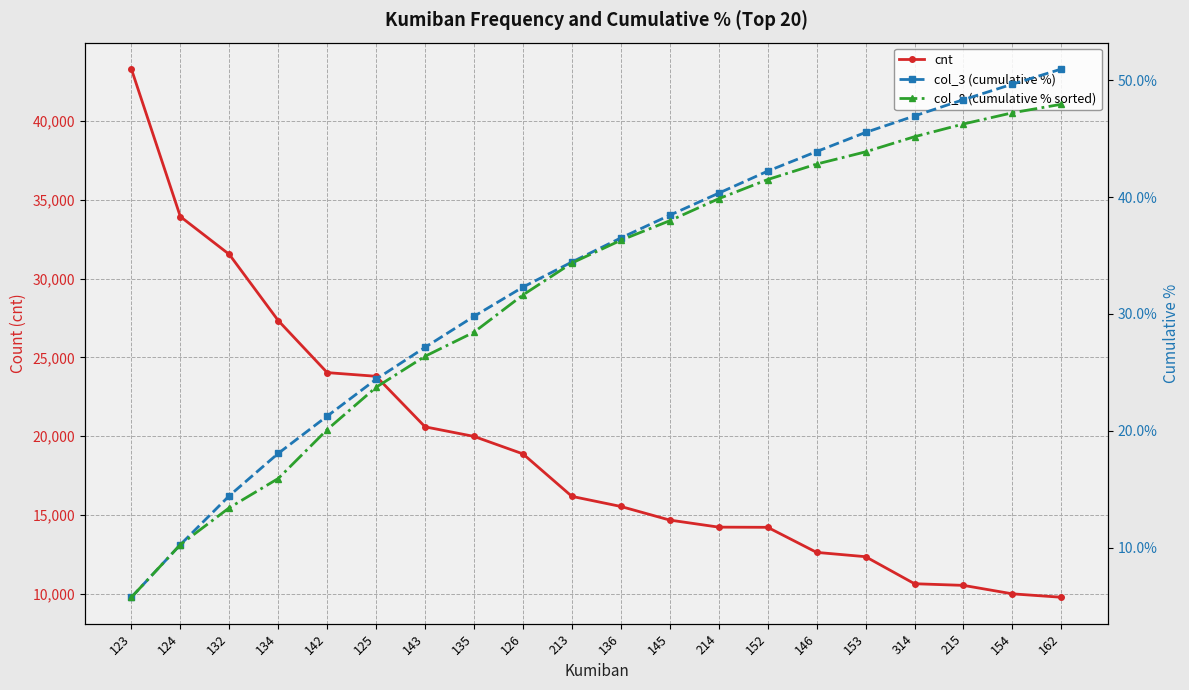

Reading right to left, extract all data points from this chart.

cnt: 9769.0	9987.0	10524.0	10629.0	12346.0	12620.0	14212.0	14223.0	14671.0	15536.0	16177.0	18875.0	19985.0	20594.0	23804.0	24038.0	27343.0	31546.0	33946.0	43319.0
col_3 (cumulative %): 51.0	49.7	48.4	47.0	45.5	43.9	42.2	40.3	38.5	36.5	34.5	32.3	29.8	27.1	24.4	21.3	18.1	14.4	10.3	5.7
col_8 (cumulative % sorted): 48.0	47.2	46.3	45.2	43.9	42.8	41.5	39.9	38.0	36.3	34.4	31.6	28.4	26.4	23.7	20.1	15.9	13.4	10.3	5.7